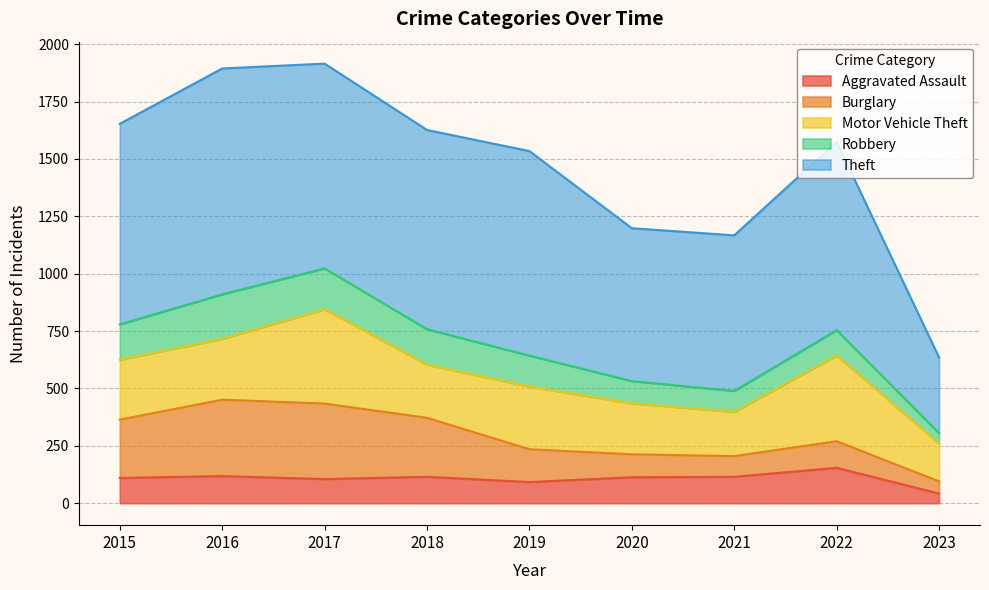

How many times do Aggravated Assault and Robbery cross each other?

2